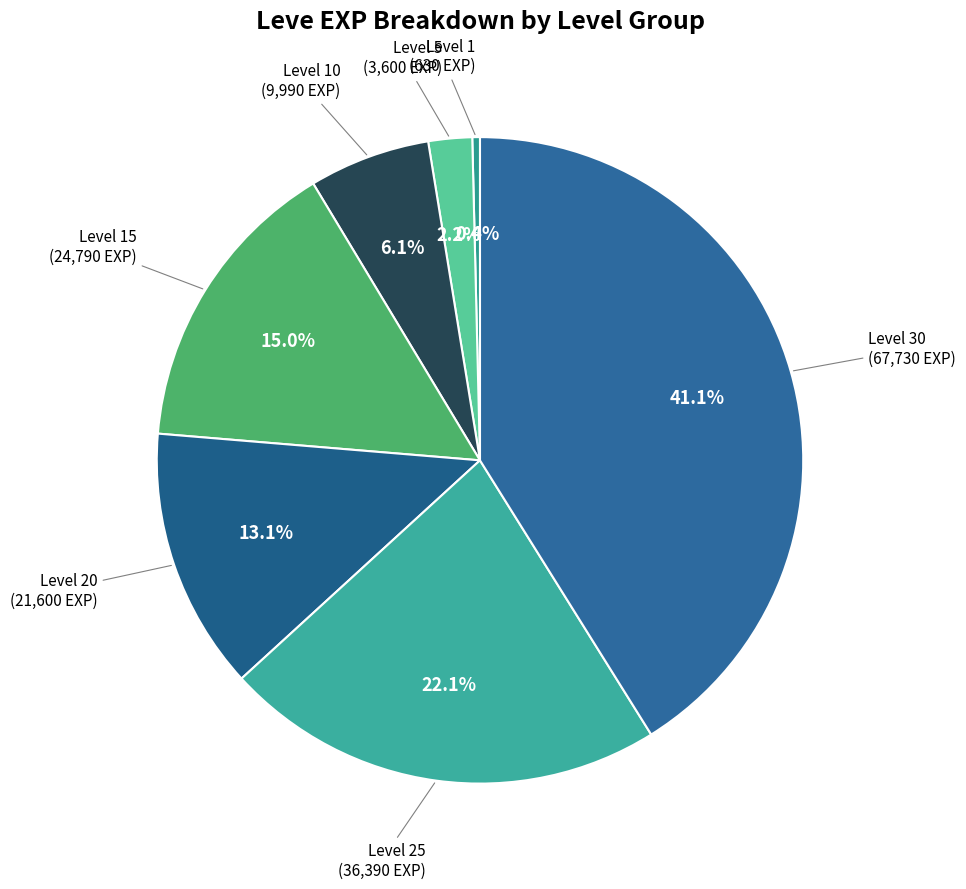

Approximately how many times larger is the value at Level 25 compared to Level 30?

0.5